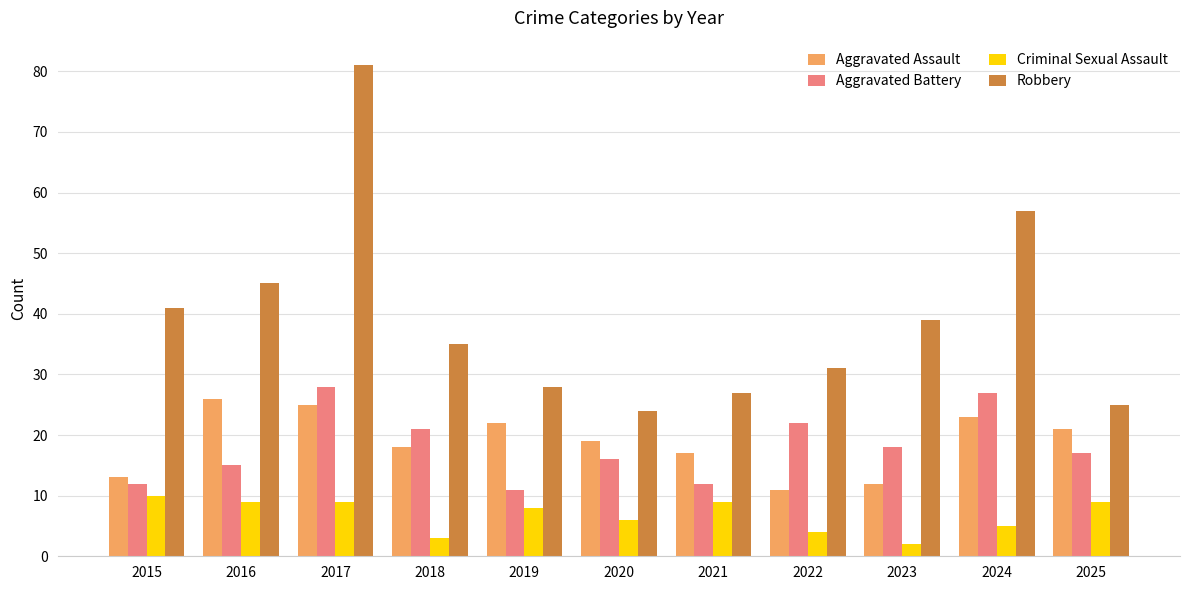

Are the bars horizontal?

No